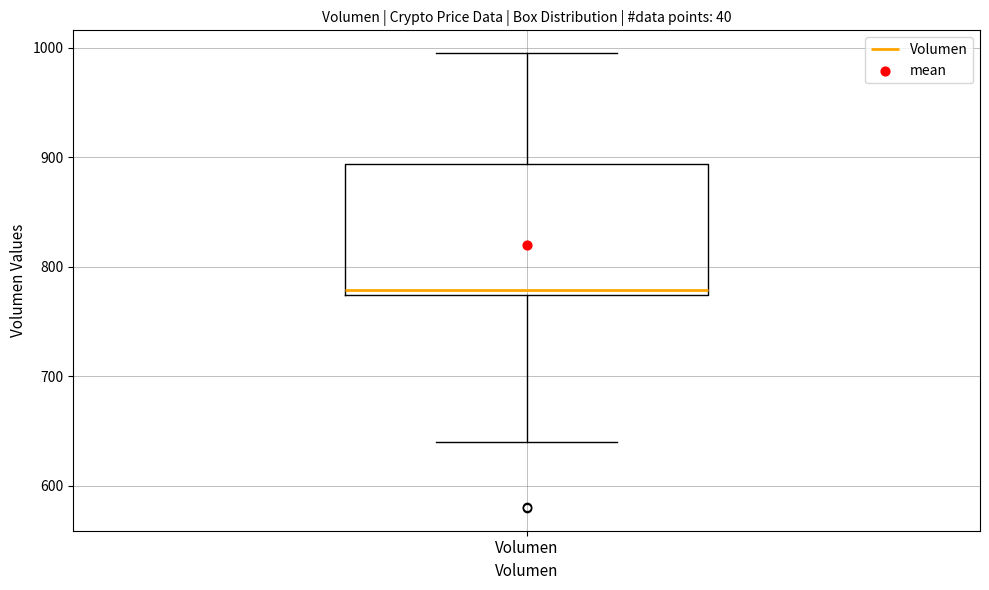

Read this box plot against the y-axis: the position of the median line, the range covered by the box, and the ends of both whiskers. The values are not printed on the chart, so give them approximately, as read against the axis.

median 780, box 770 to 890, whiskers 640 to 1000